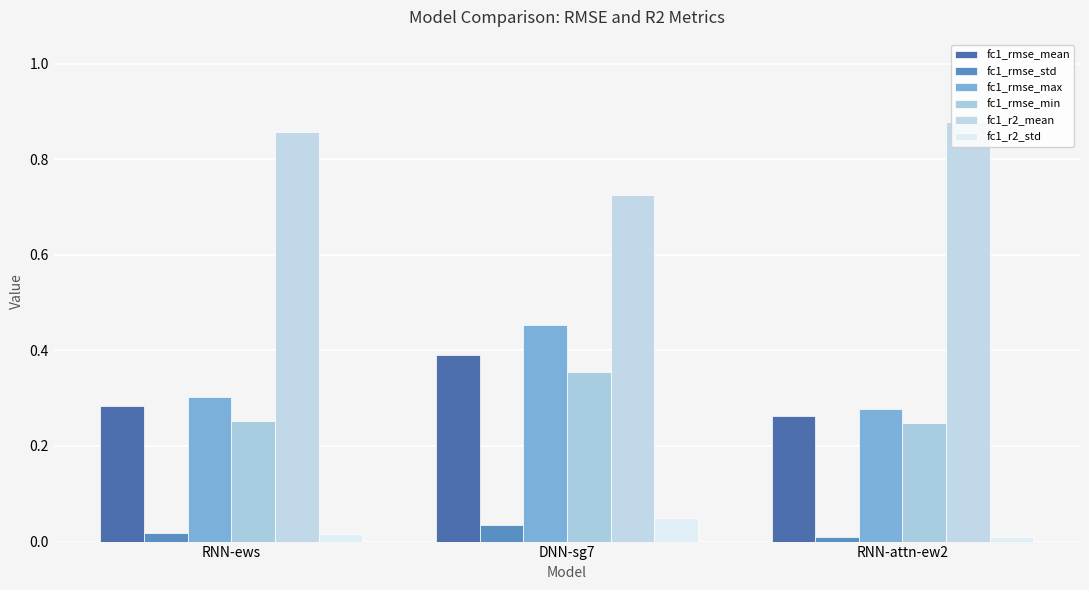

What position from the left is RNN-ews?

1